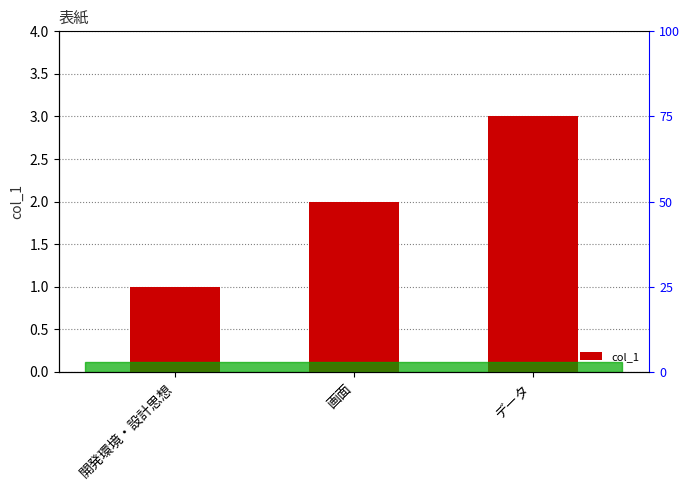

What is the ratio of the value at 開発環境・設計思想 to the value at 画面?

0.5